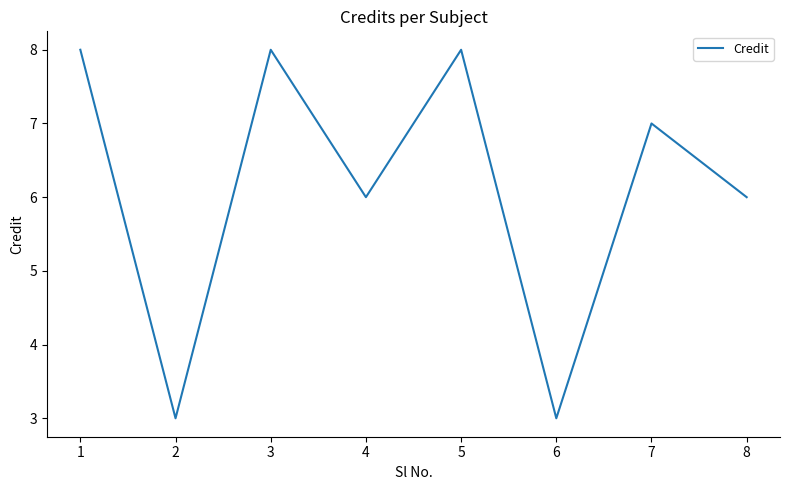

Reading left to right, list all the values displayed in this chart.

8	3	8	6	8	3	7	6